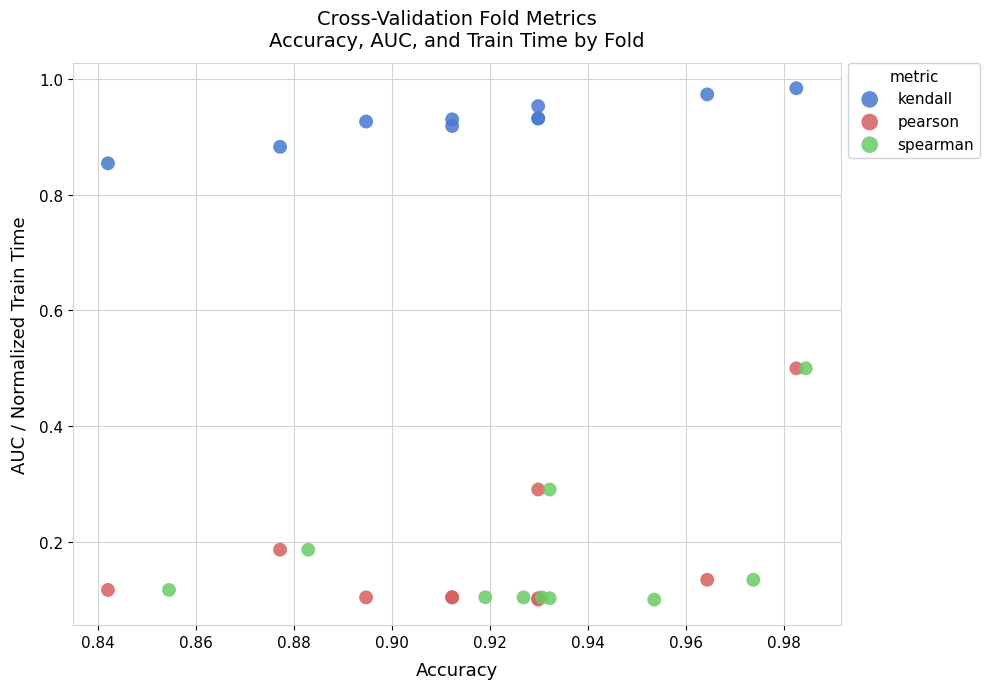

What are all the series names shown in the legend?

kendall, pearson, spearman